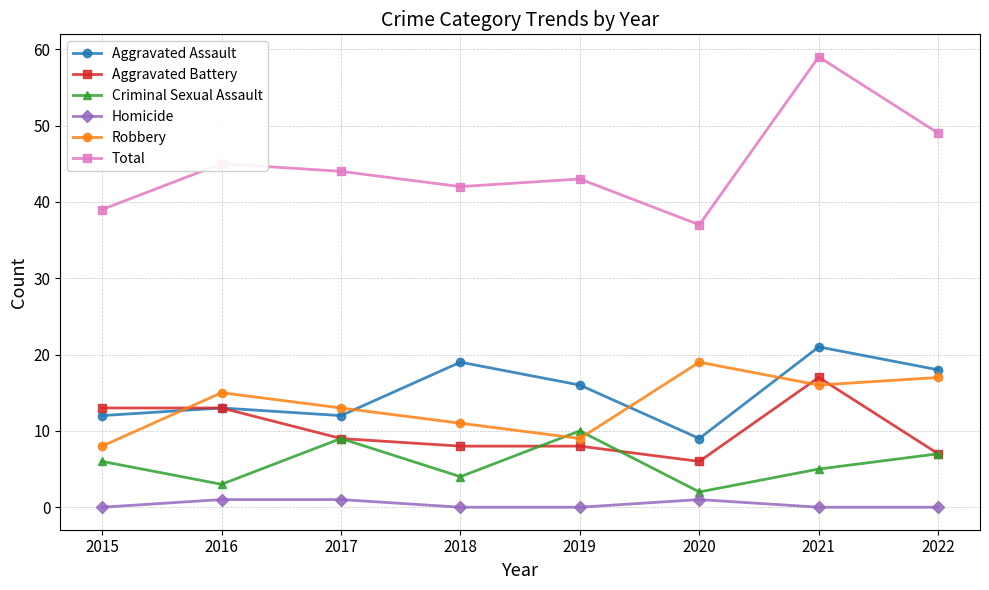

True or false: Robbery has more than 2 interior local peaks.

False